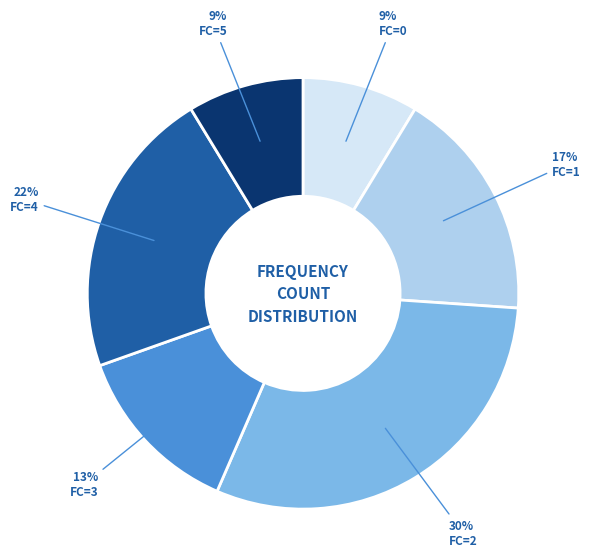

How many segments does this pie chart have?

6